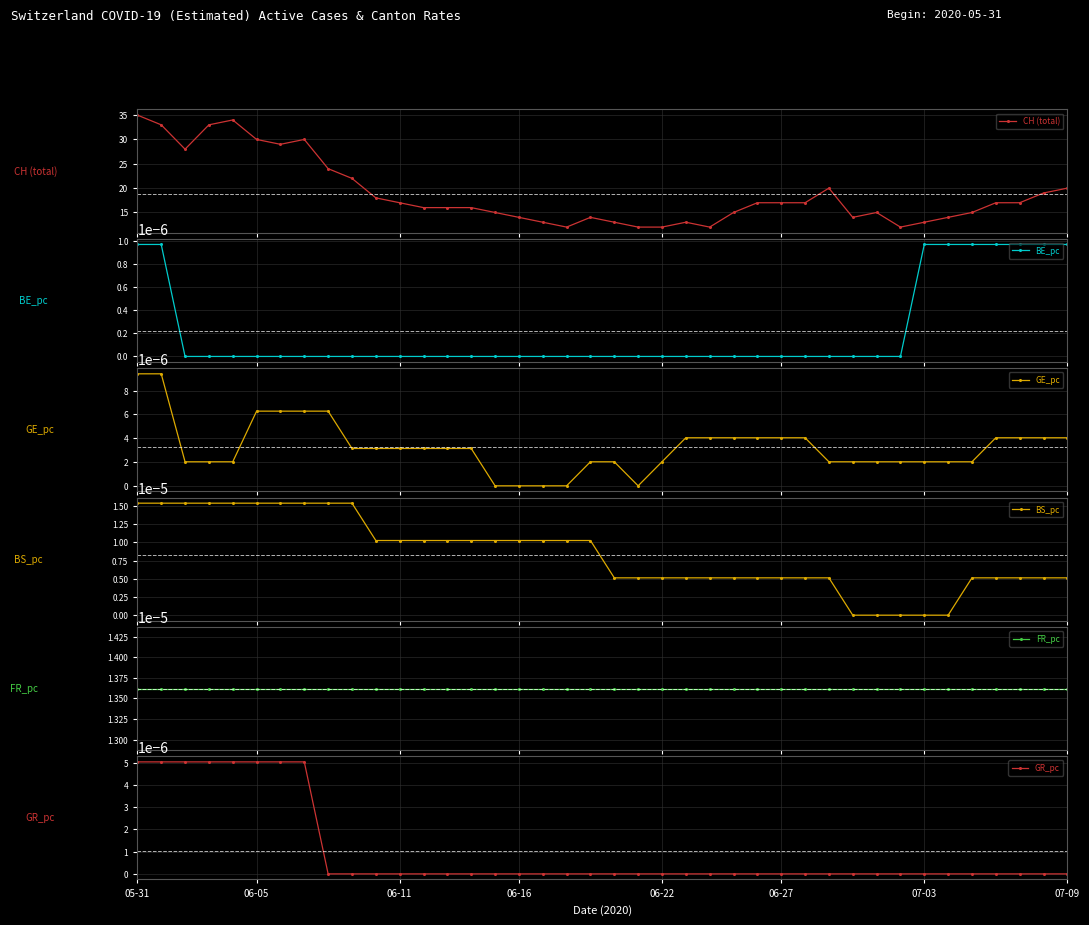

What is the value of the CH (total) point at the 27th from the left?

17